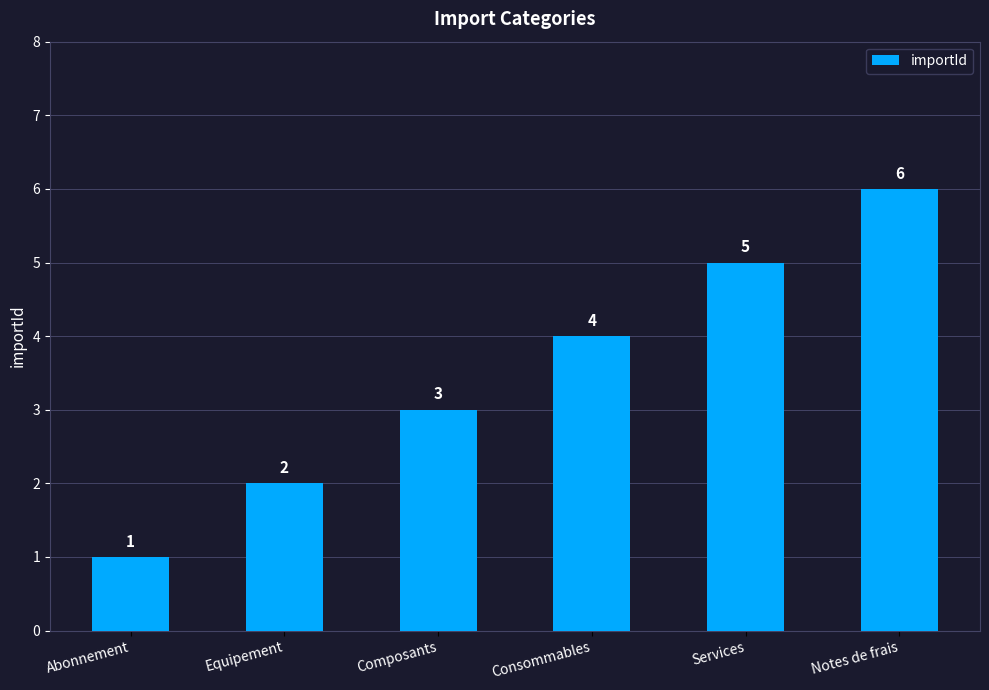

Which has a higher value, Composants or Services?

Services